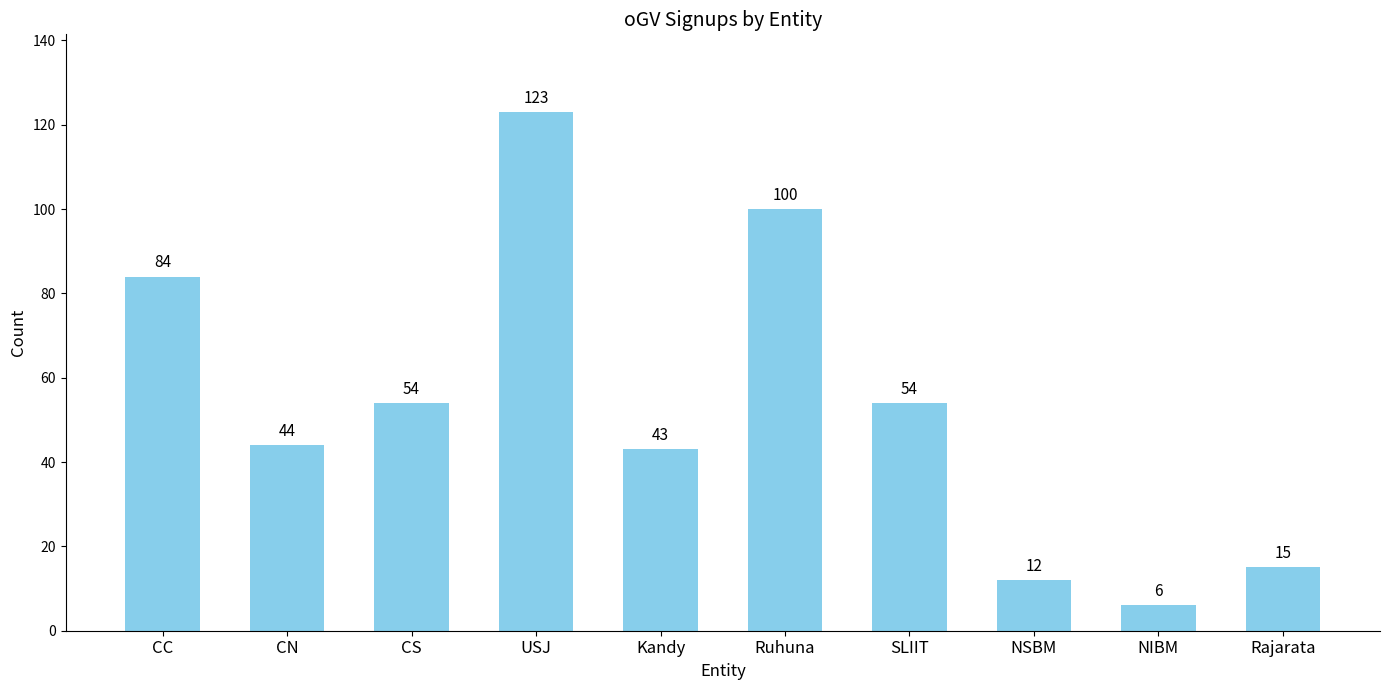

Where does the data first go above 54?

CC